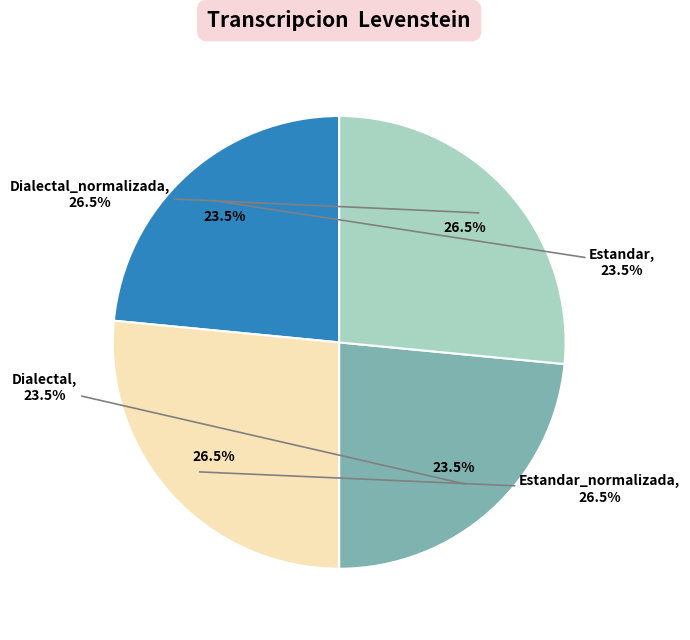

The Estandar slice represents 23% of the pie. True or false?

True